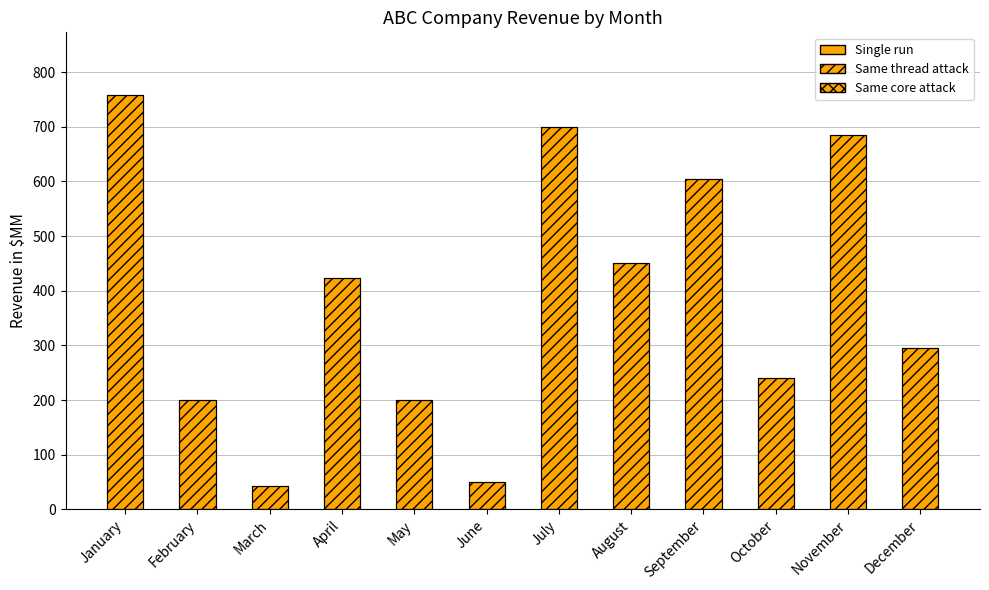

Rank the categories by Revenue (hatched) value from highest to lowest.

January, July, November, September, August, April, December, October, February, May, June, March